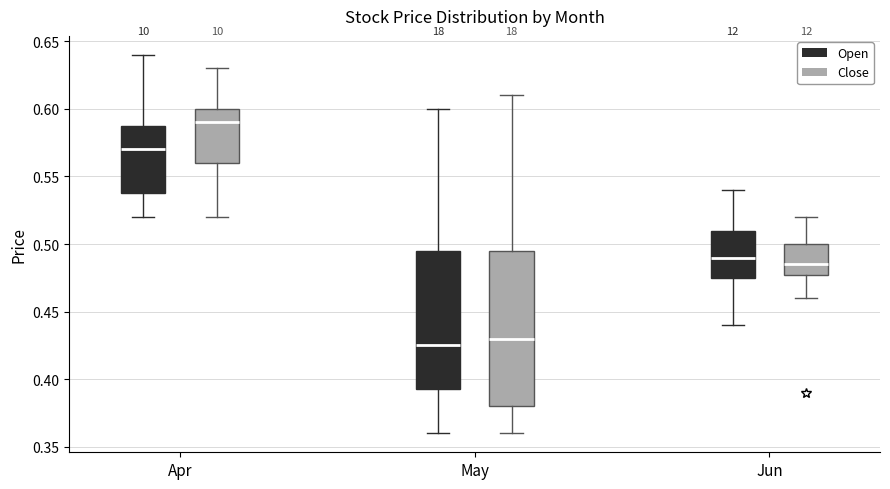

Where does the lower whisker of the box for May (Open) end on the y-axis? The values are not printed on the chart, so give them approximately, as read against the axis.

0.360